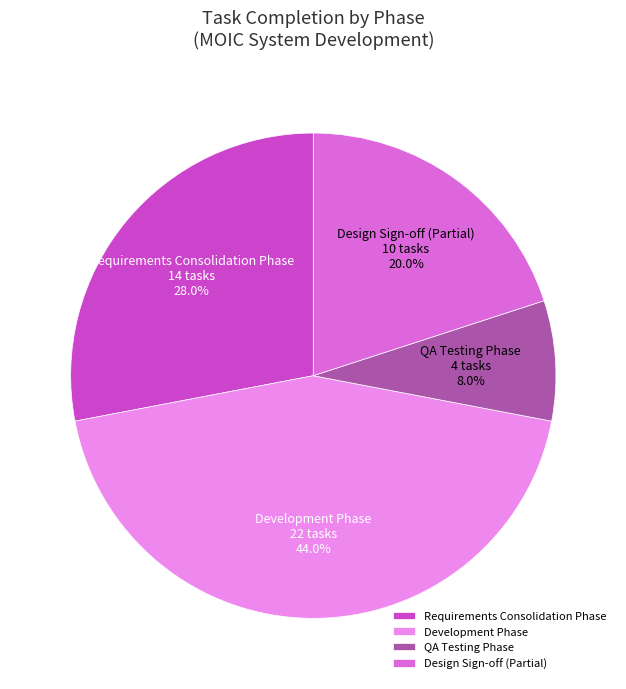

To the nearest percent, what is the difference between the largest and smallest slice percentages?

36%